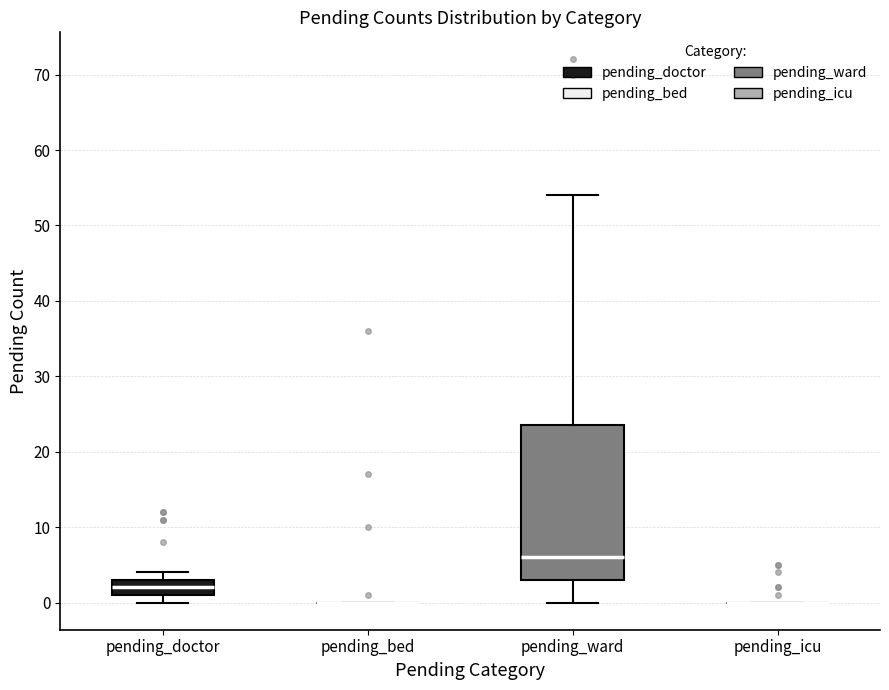

Reading left to right, transcribe this box plot: for each box, give where its median line is, the range the box spans, and where its two whiskers end, as read against the y-axis. The values are not printed on the chart, so give them approximately, as read against the axis.

pending_doctor: median 2, box 1 to 3, whiskers 0 to 4
pending_bed: box collapsed to a line at 0, whiskers 0 to 0
pending_ward: median 6, box 3 to 24, whiskers 0 to 54
pending_icu: box collapsed to a line at 0, whiskers 0 to 0